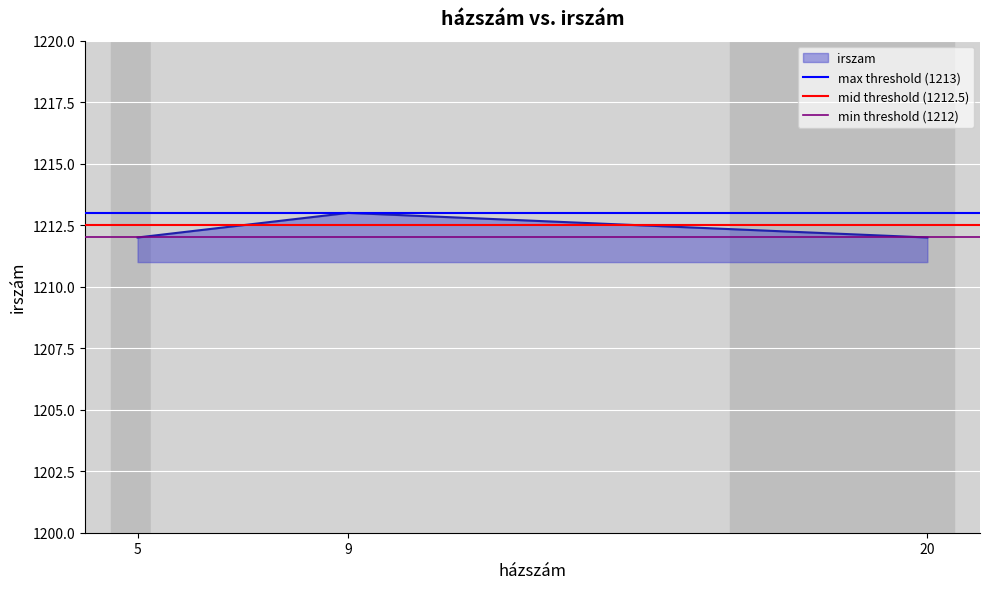

What is the approximate value at 20?

1212